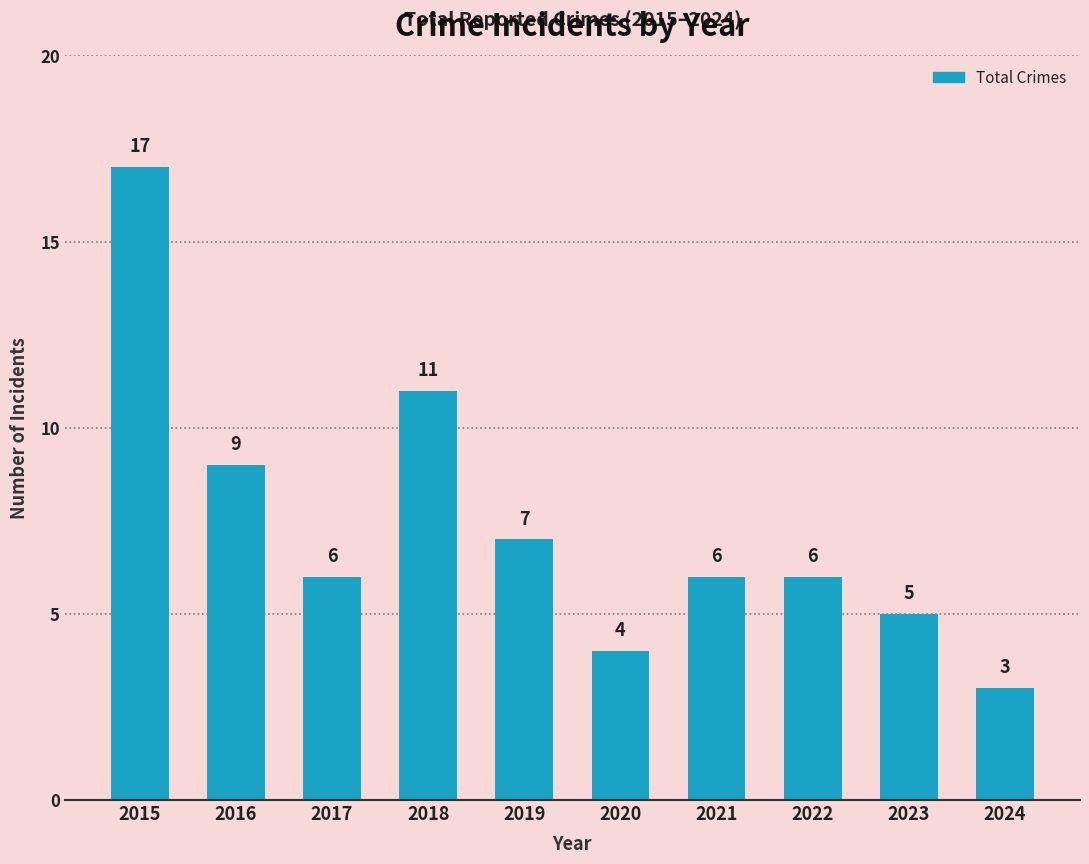

What is the sum of the values at 2019 and 2015?

24